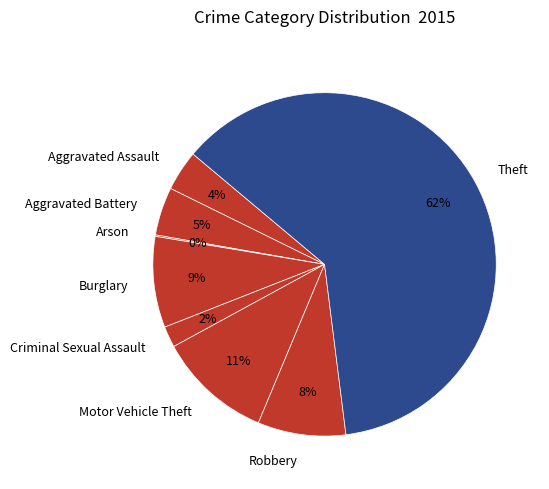

Which slice is the largest?

Theft